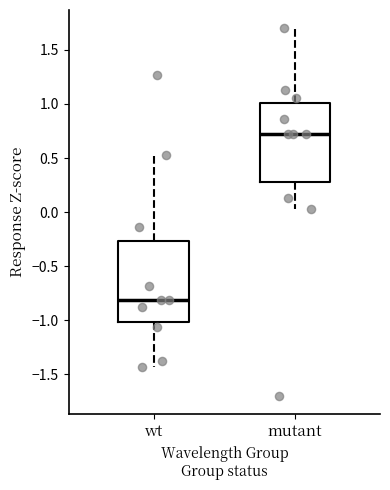

Where does the lower whisker of the box for mutant end on the y-axis? The values are not printed on the chart, so give them approximately, as read against the axis.

0.05